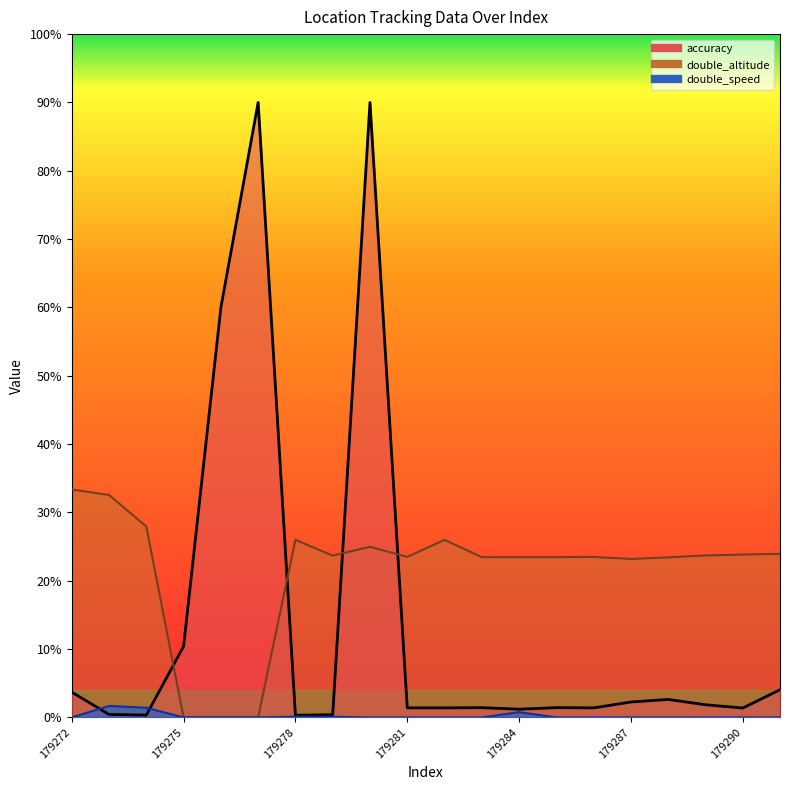

What is the approximate value of double_altitude at 179281?

234.9